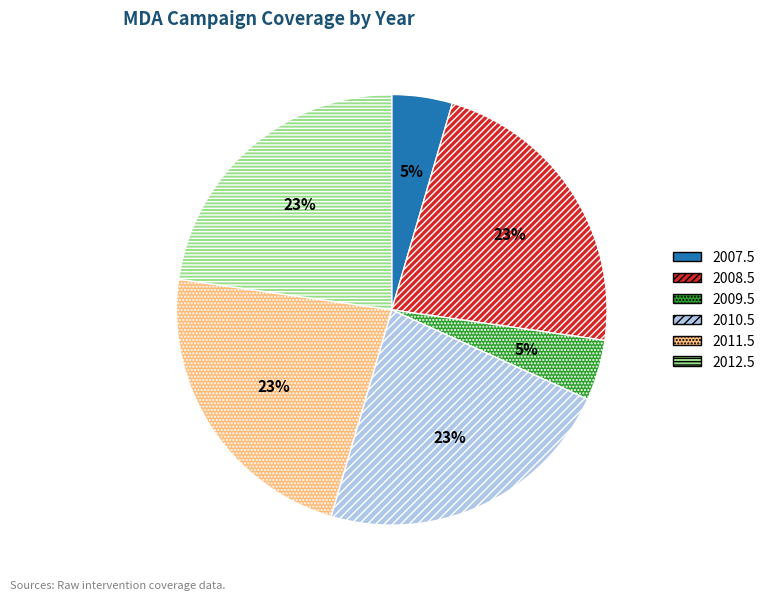

Is it true that 2012.5 is 23% of the pie?

True